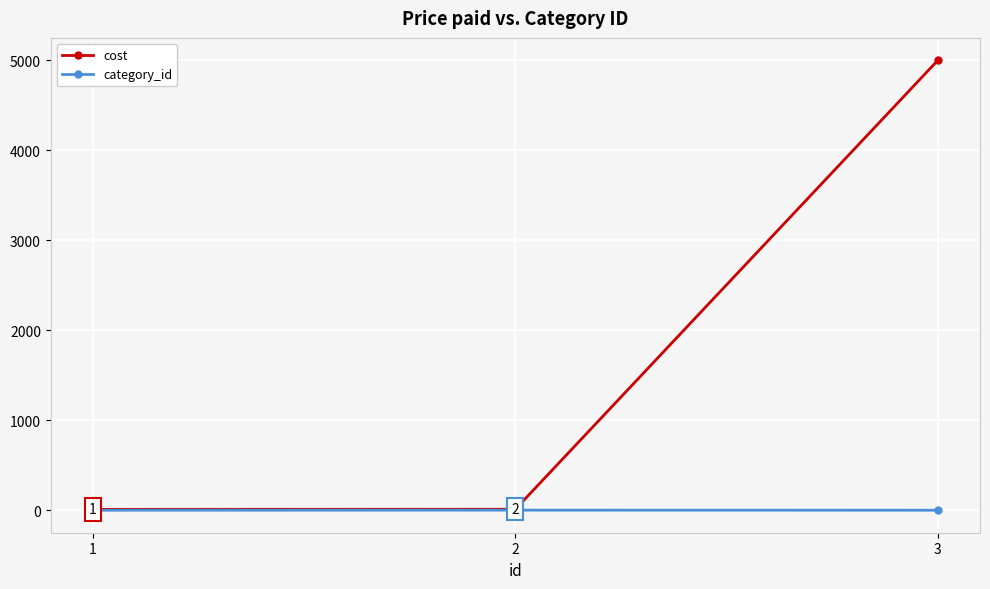

What is the highest value of the cost series?

5000.0